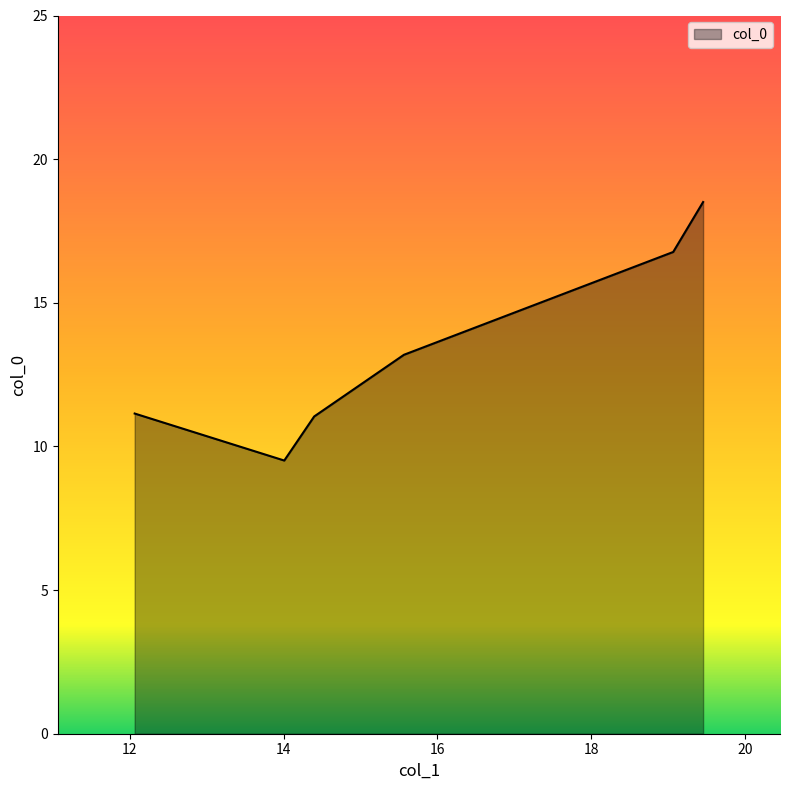

What is the minimum value shown in the chart?

9.5